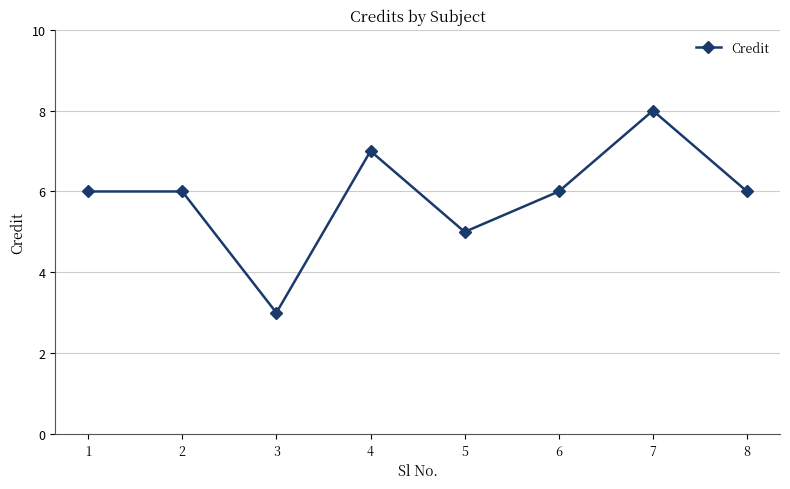

How many points are lower than both their immediate neighbors (excluding endpoints)?

2